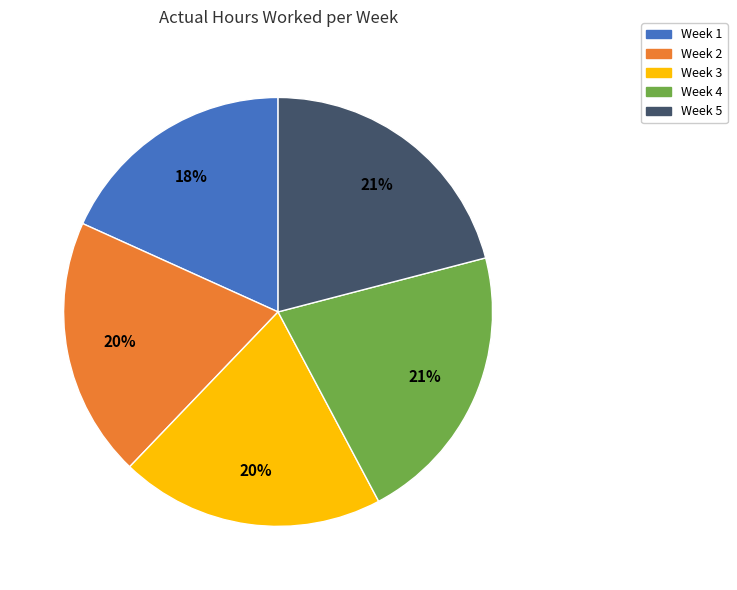

What is the smallest slice in the pie chart?

Week 1